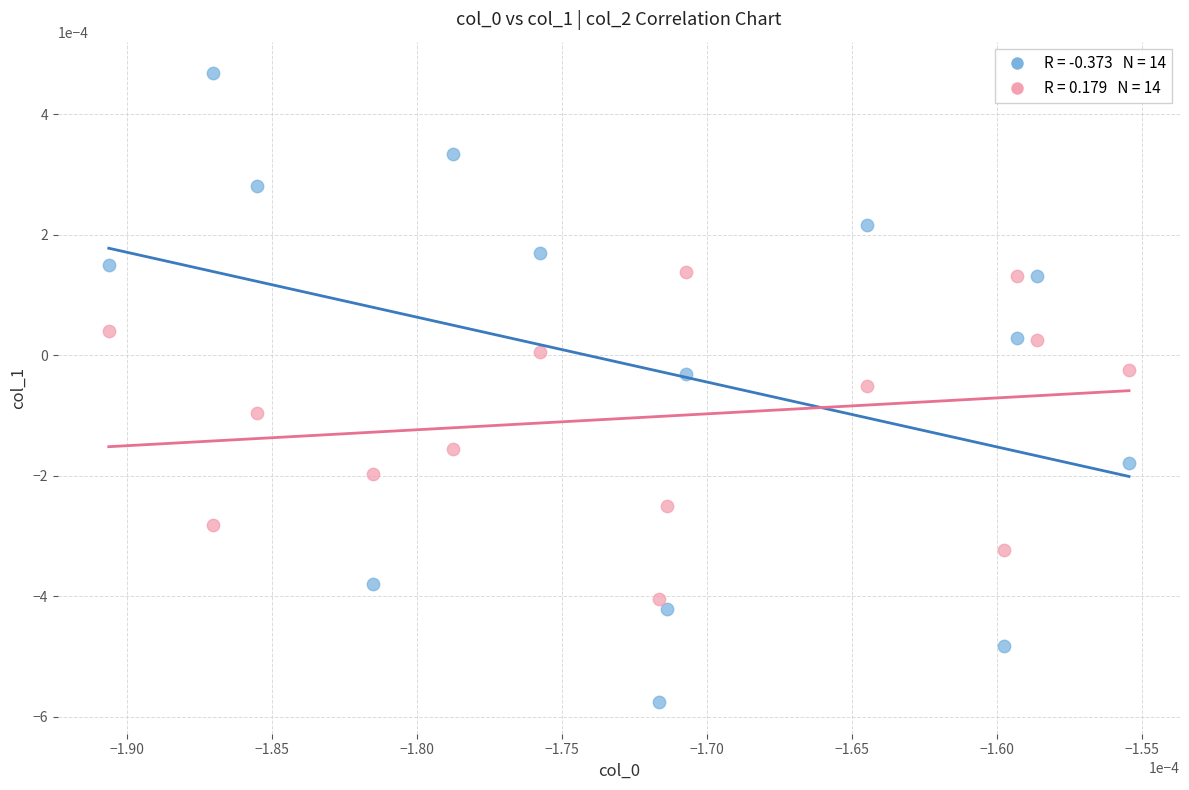

How many points are shown in the scatter plot?

28